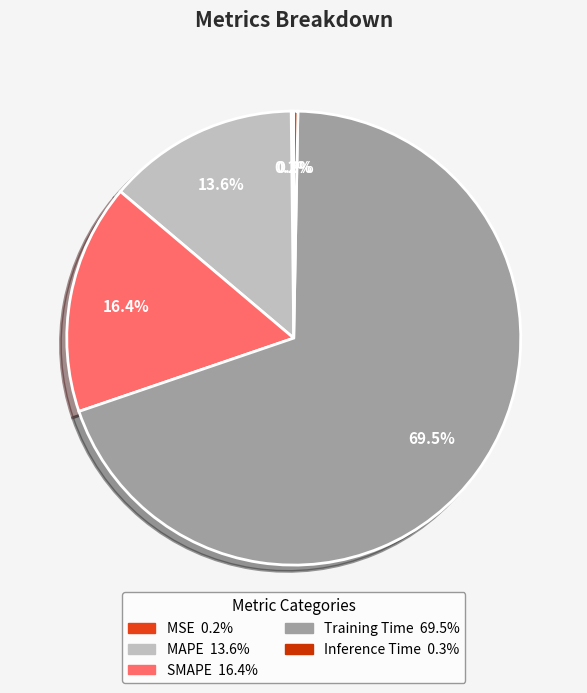

What percentage is the MAPE slice, to the nearest percent?

14%